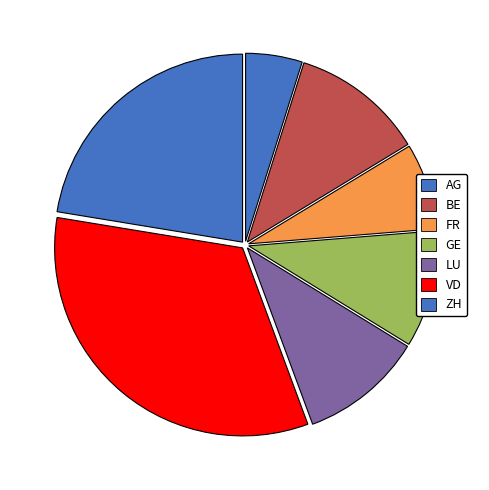

Count the number of slices in the pie.

7